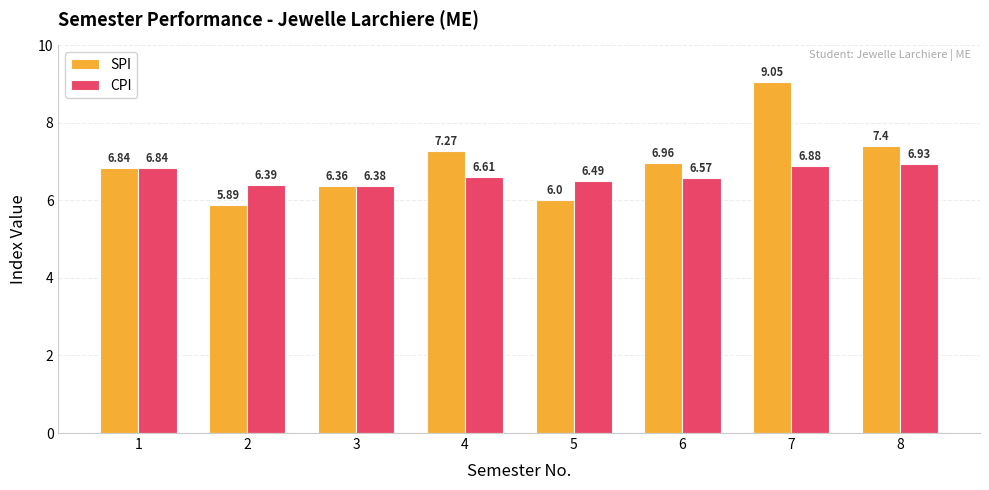

Which series has the largest range (max minus min)?

SPI